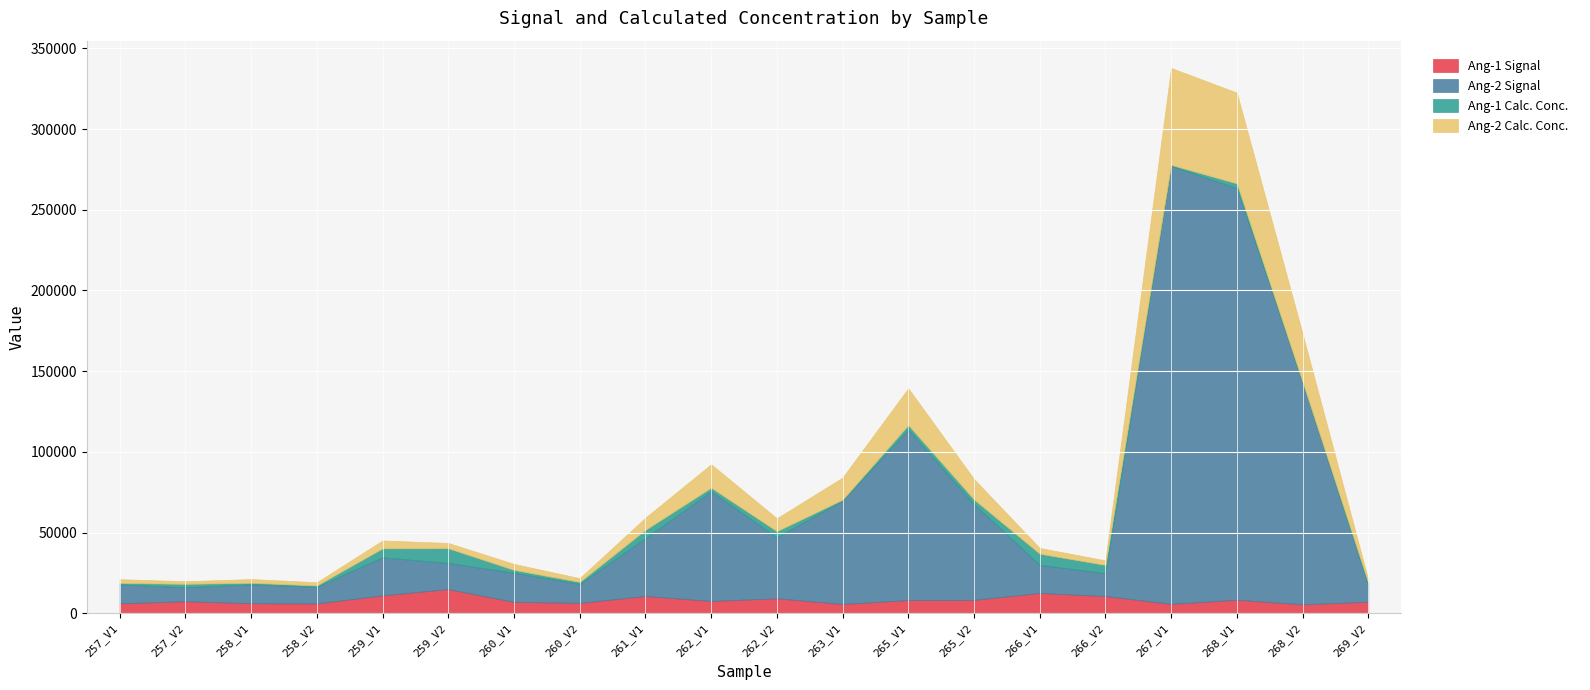

What is the average value of the Ang-1 Signal series?

8344